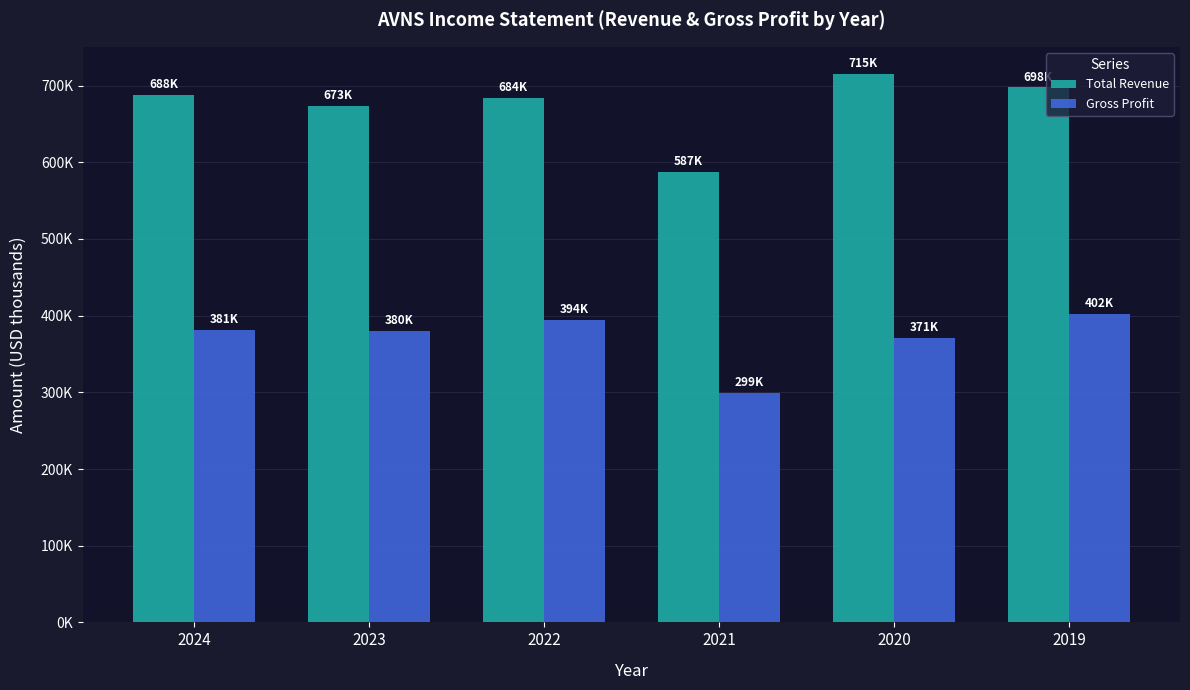

What is the spread (max minus min) of values at 2024?

306500